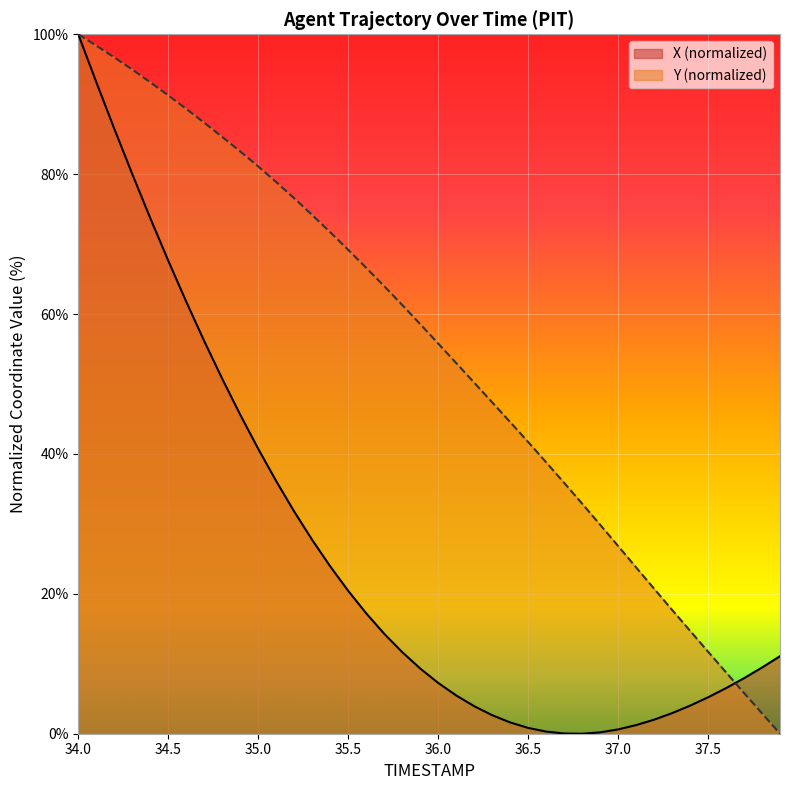

At which label does Y reach its minimum?

37.9